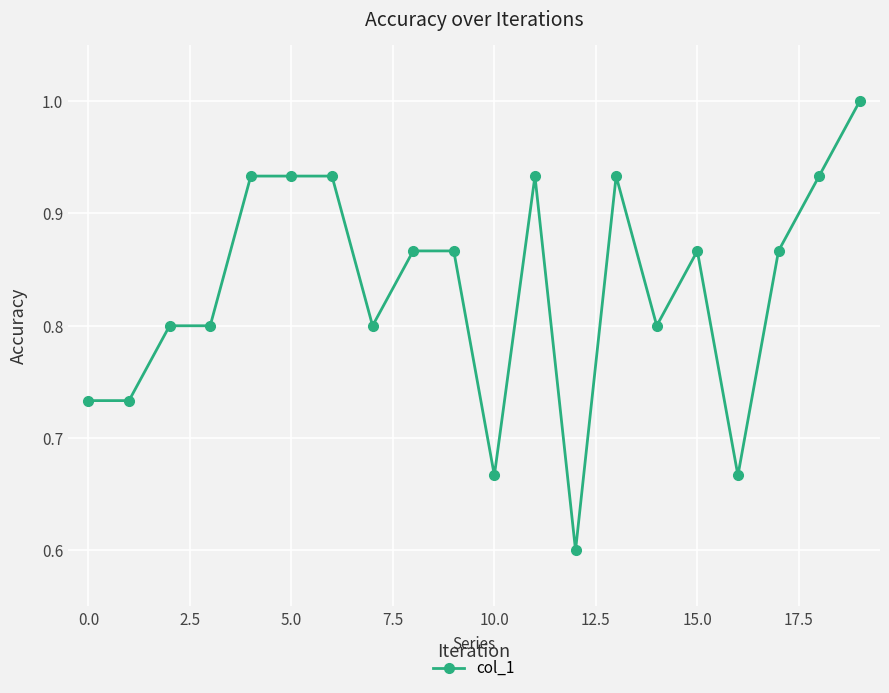

How many values are between 0 and 1?

20